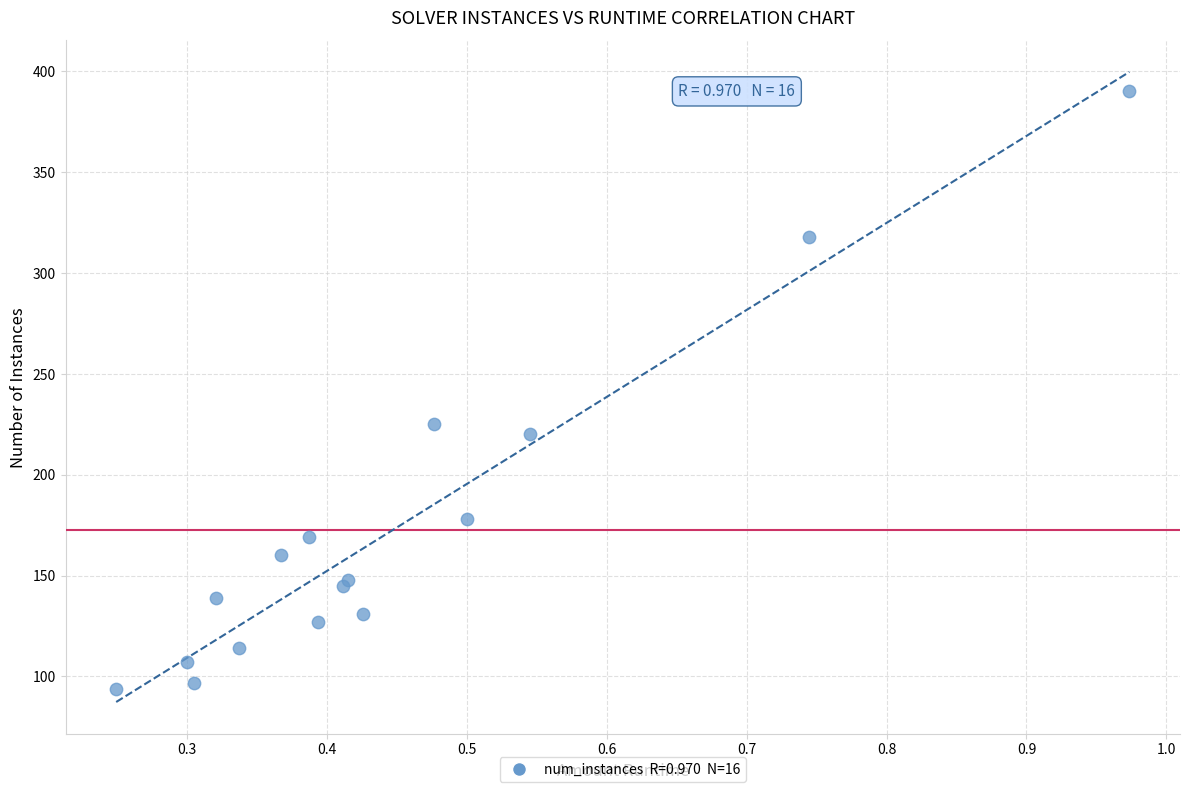

What Y value in the scatter plot is closest to 242?

225